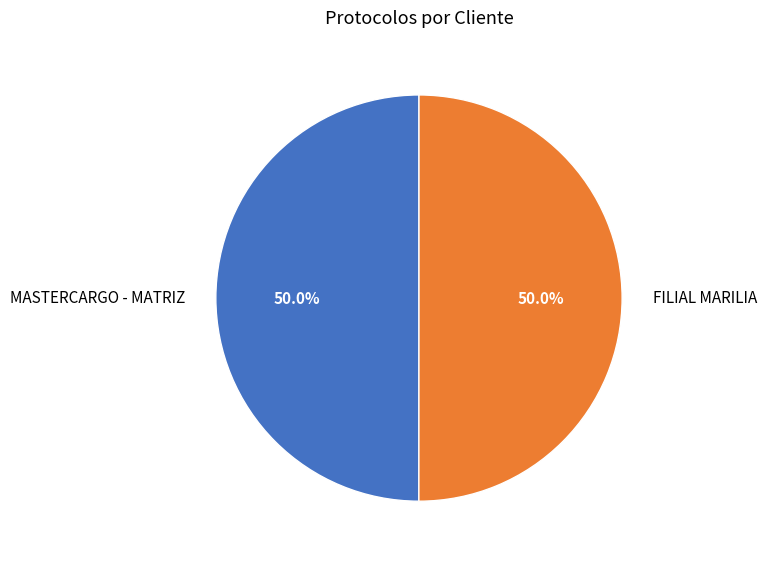

To the nearest percent, what portion does MASTERCARGO - MATRIZ represent?

50%